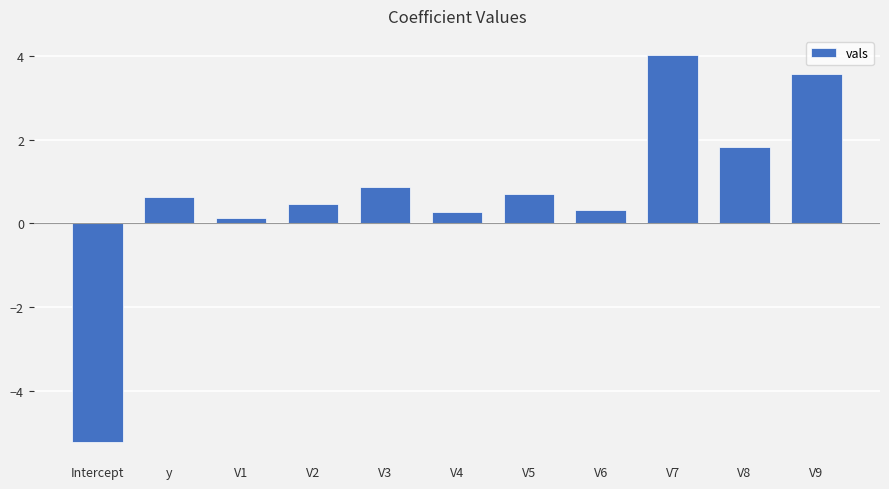

What is the smallest value displayed?

-5.2